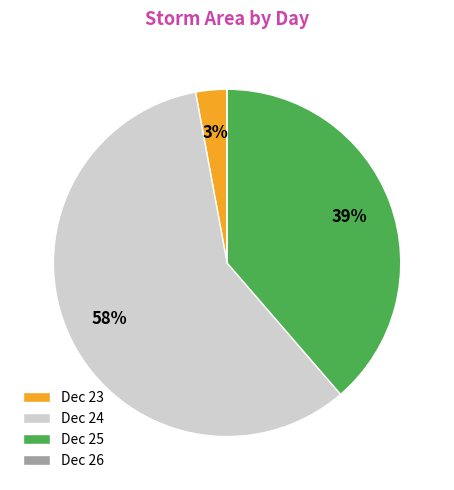

The Dec 25 slice represents 39% of the pie. True or false?

True